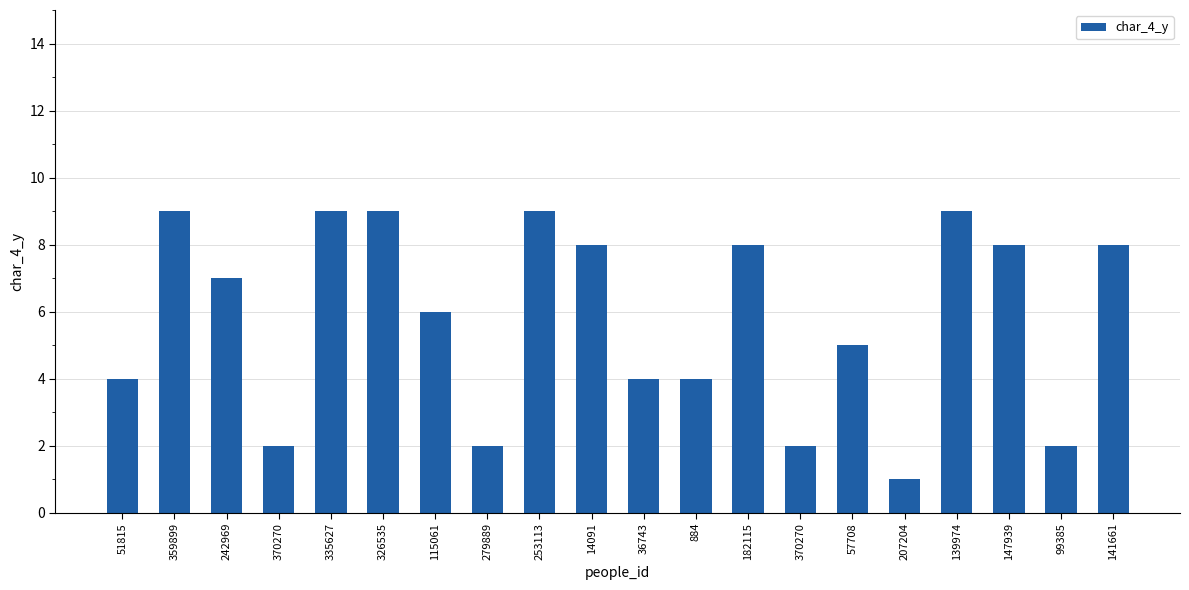

Reading right to left, what are all the values shown in this chart?

141661=8	99385=2	147939=8	139974=9	207204=1	57708=5	370270=2	182115=8	884=4	36743=4	14091=8	253113=9	279889=2	115061=6	326535=9	335627=9	370270=2	242969=7	359899=9	51815=4